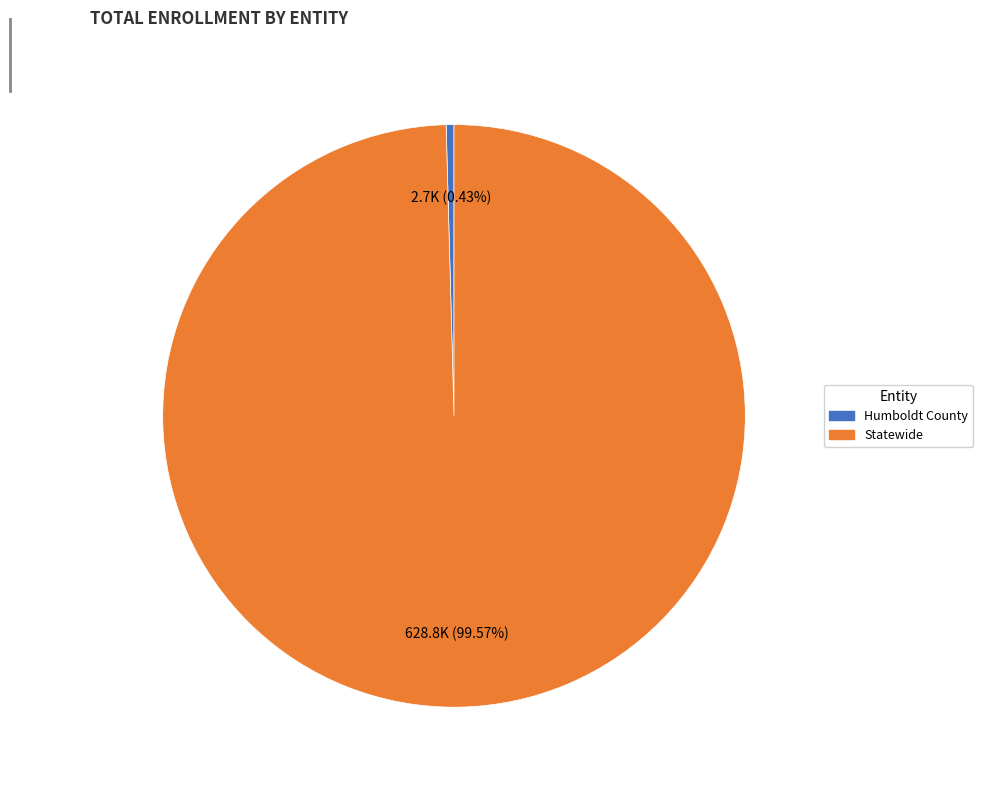

To the nearest percent, what is the average slice percentage?

50%